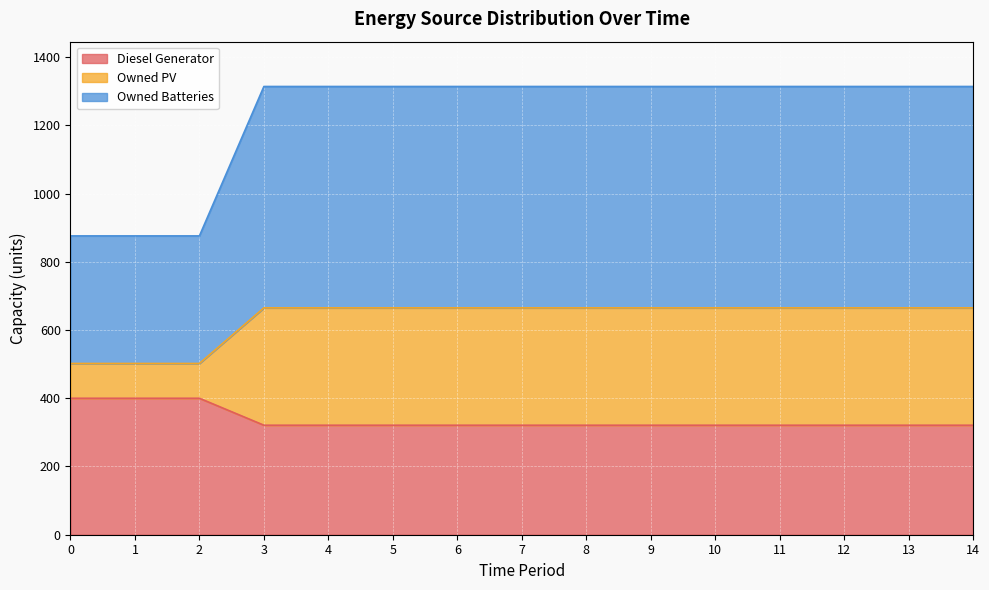

The value of Diesel Generator at 13 is 560. True or false?

False